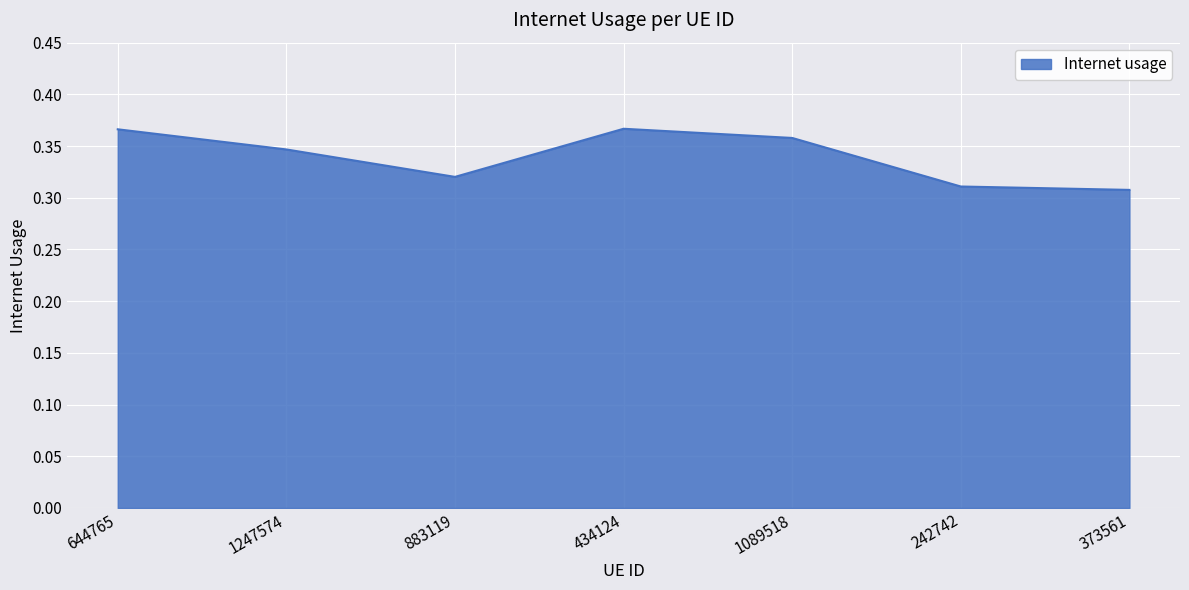

The chart shows a value of 0.6 at 1247574. True or false?

False